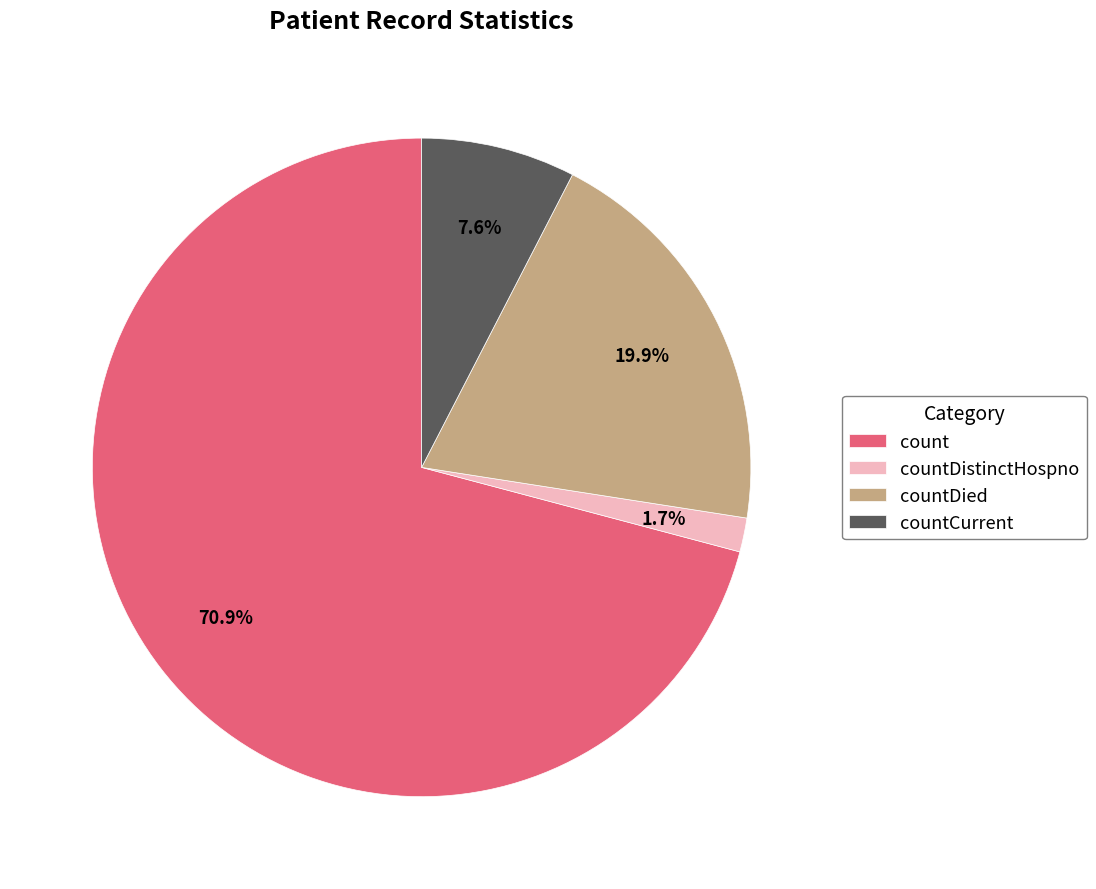

Rank the categories by value from lowest to highest.

countDistinctHospno, countCurrent, countDied, count